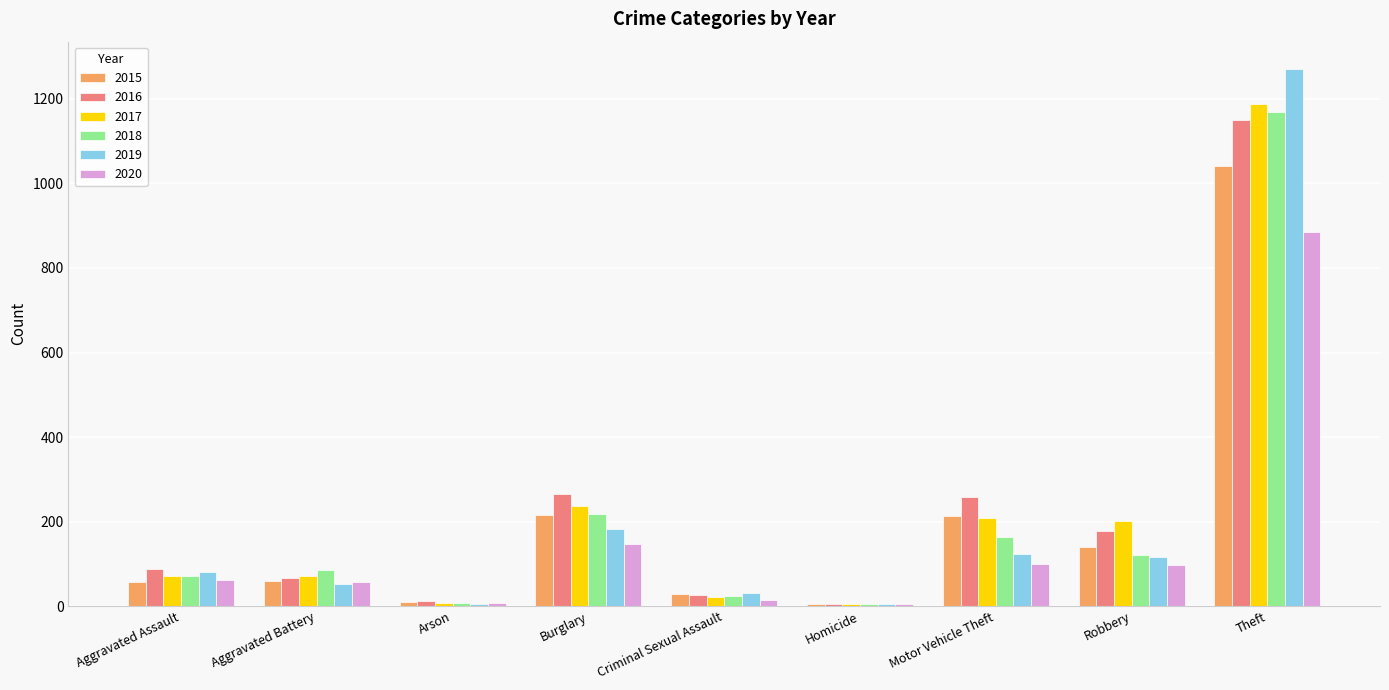

True or false: 2019 has a value of 121 at Aggravated Assault.

False